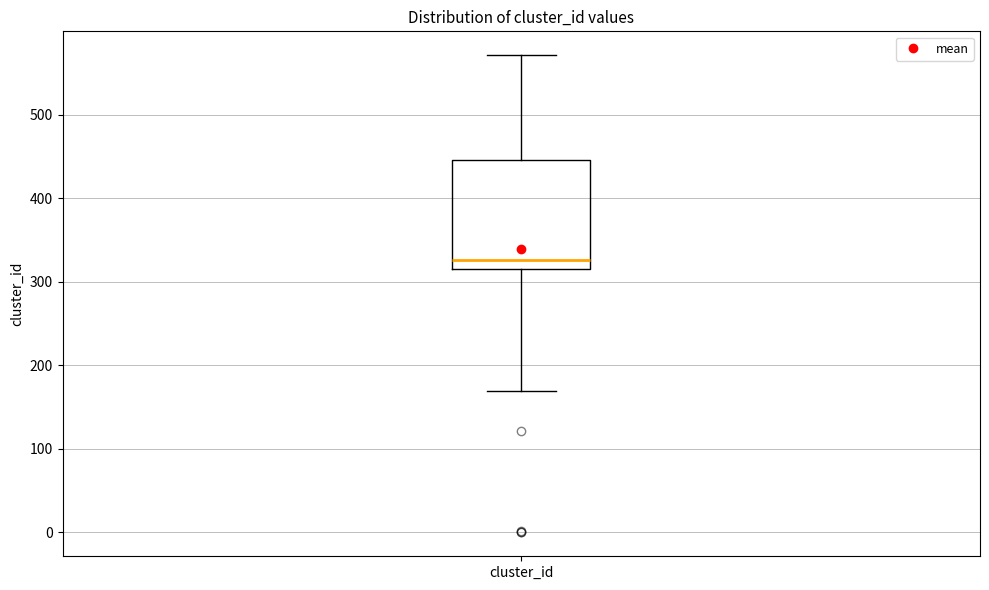

Transcribe this box plot: give where the median line is, the range the box spans, and where the two whiskers end, as read against the y-axis. The values are not printed on the chart, so give them approximately, as read against the axis.

median 330, box 320 to 450, whiskers 170 to 570